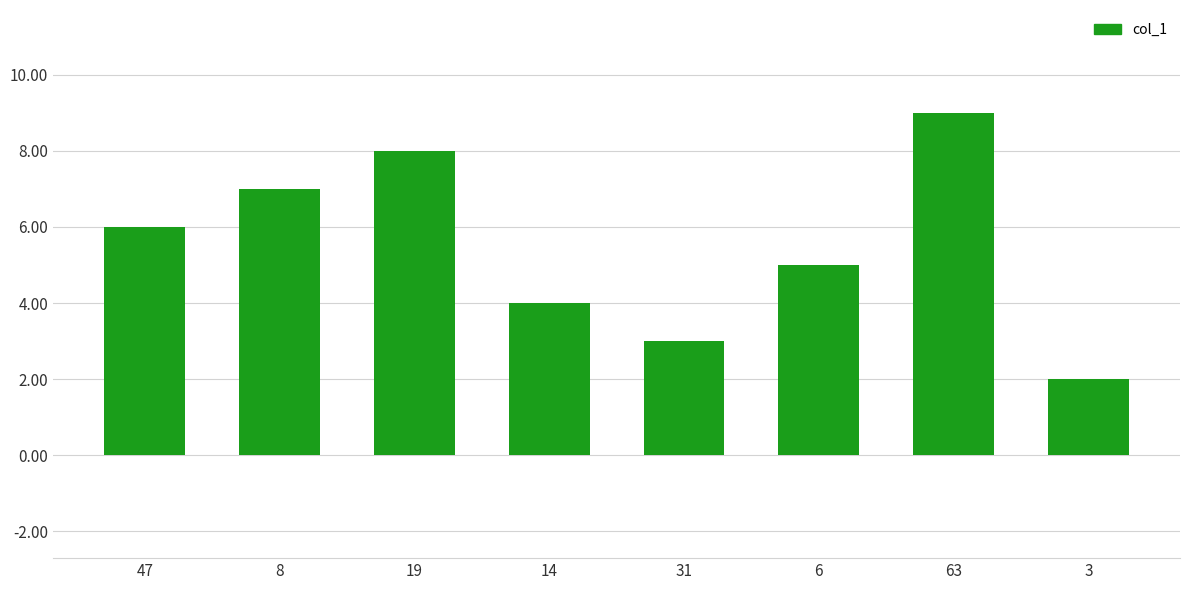

What is the sum of all values?

44